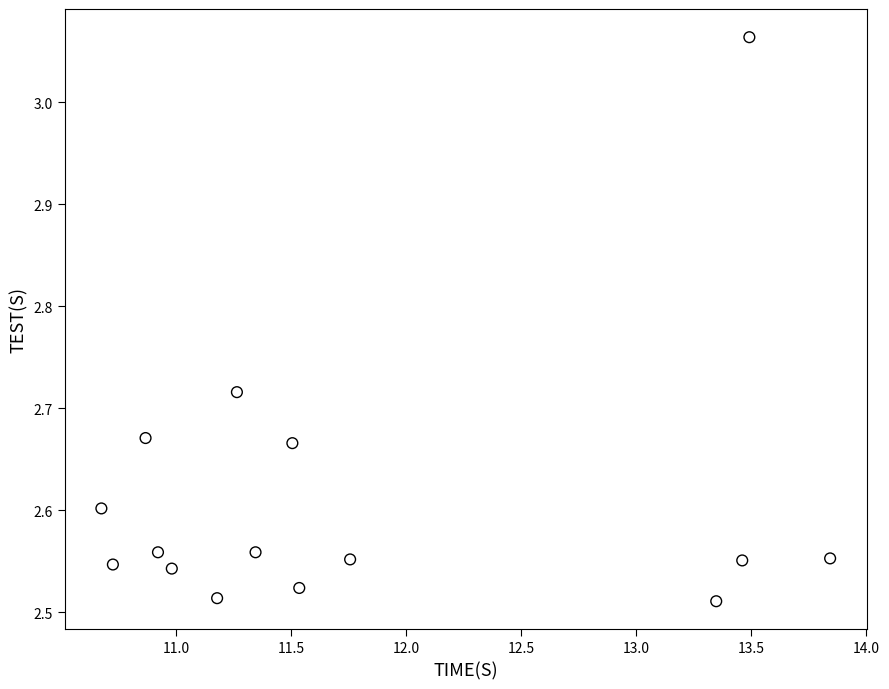

What is the range of Y values (max minus min)?

0.6